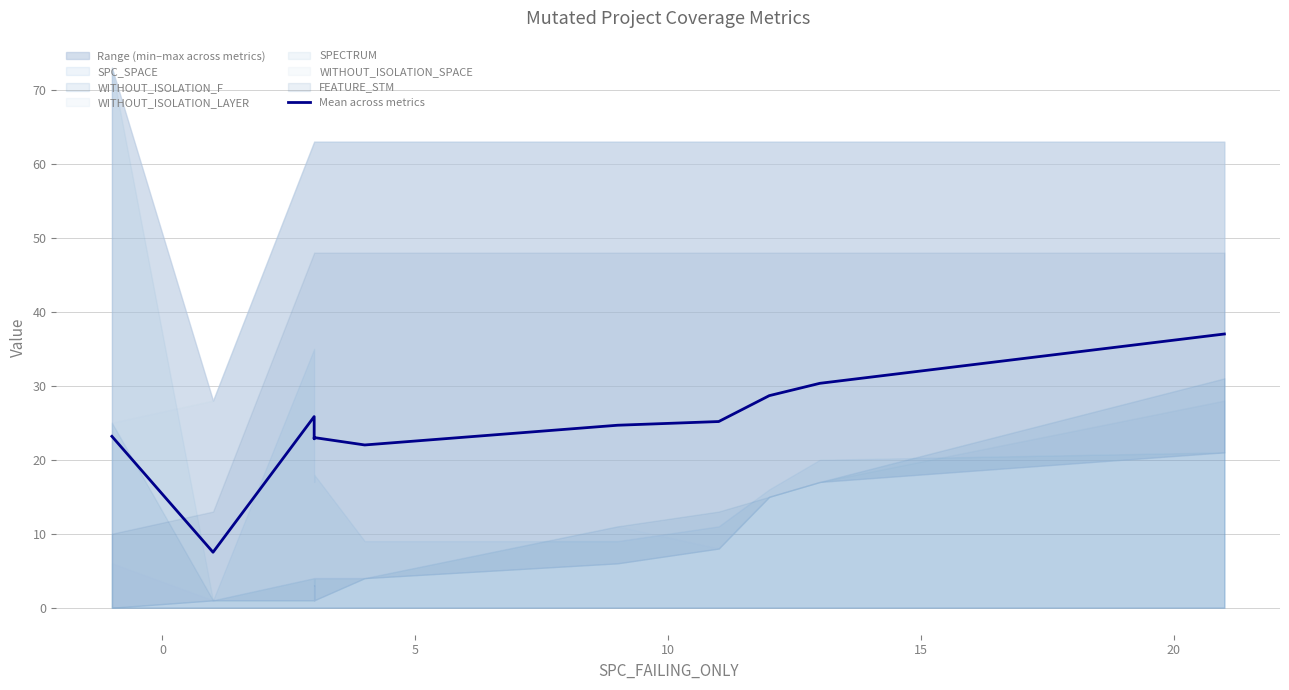

What is the smallest value displayed?

7.5